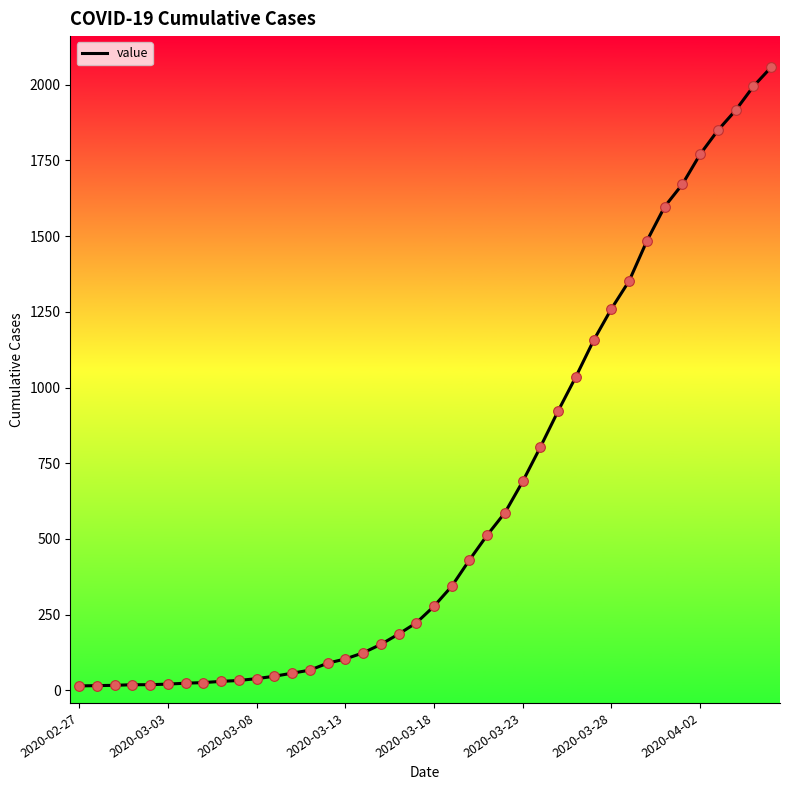

What is the difference between the maximum and minimum values?

2042